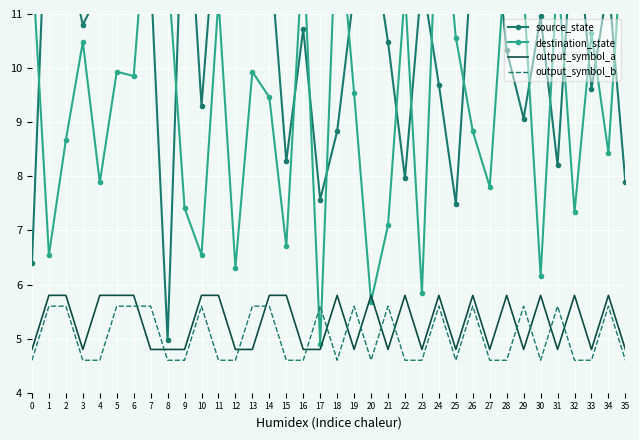

What is the difference between the maximum and minimum values in the source_state series?

9.5